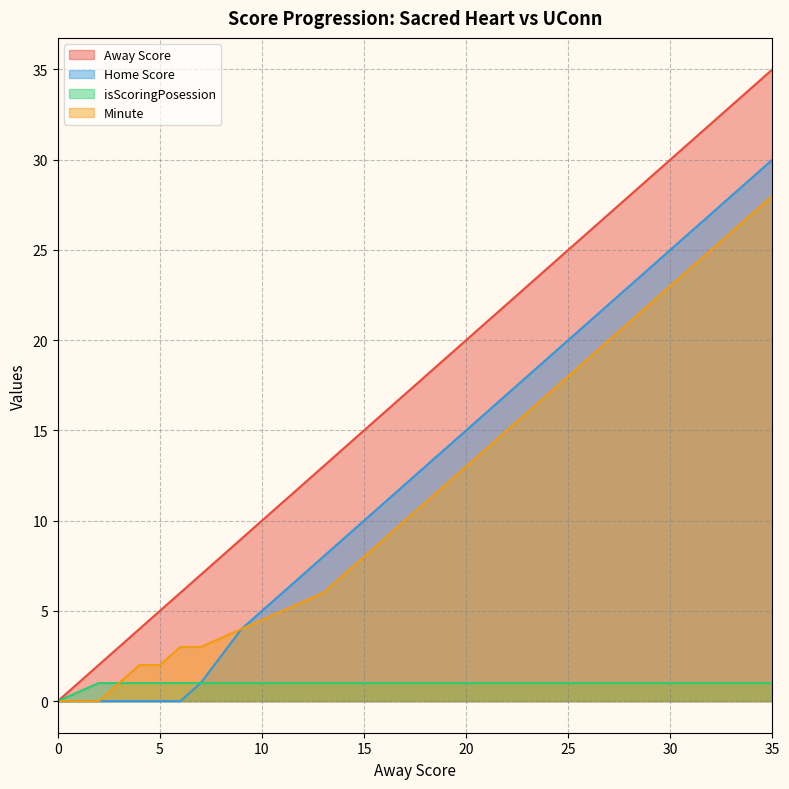

At which category is the sum across all series the highest?

35